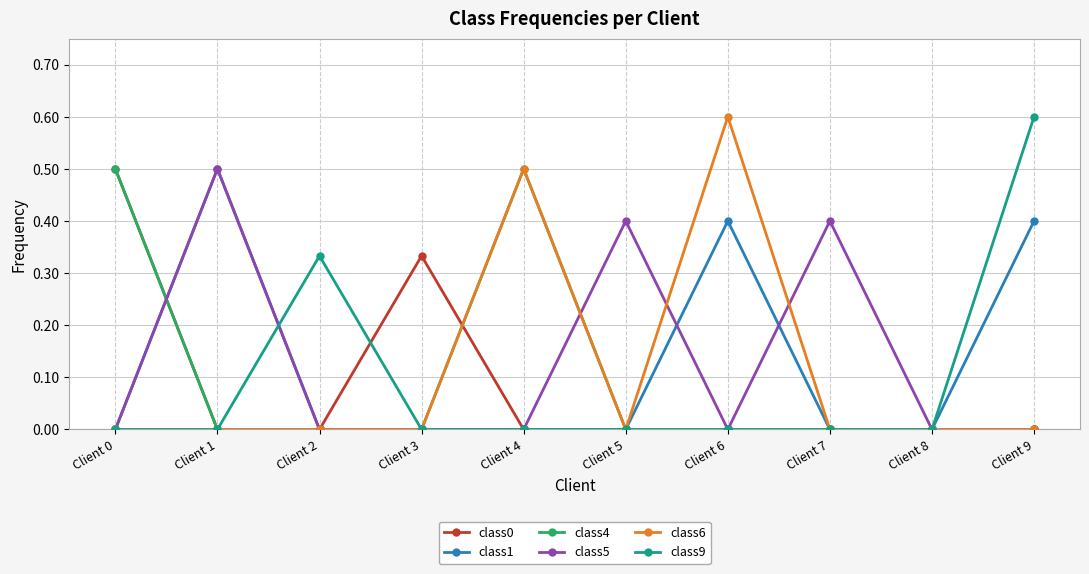

What is the difference between the highest and lowest values at Client 1?

0.5